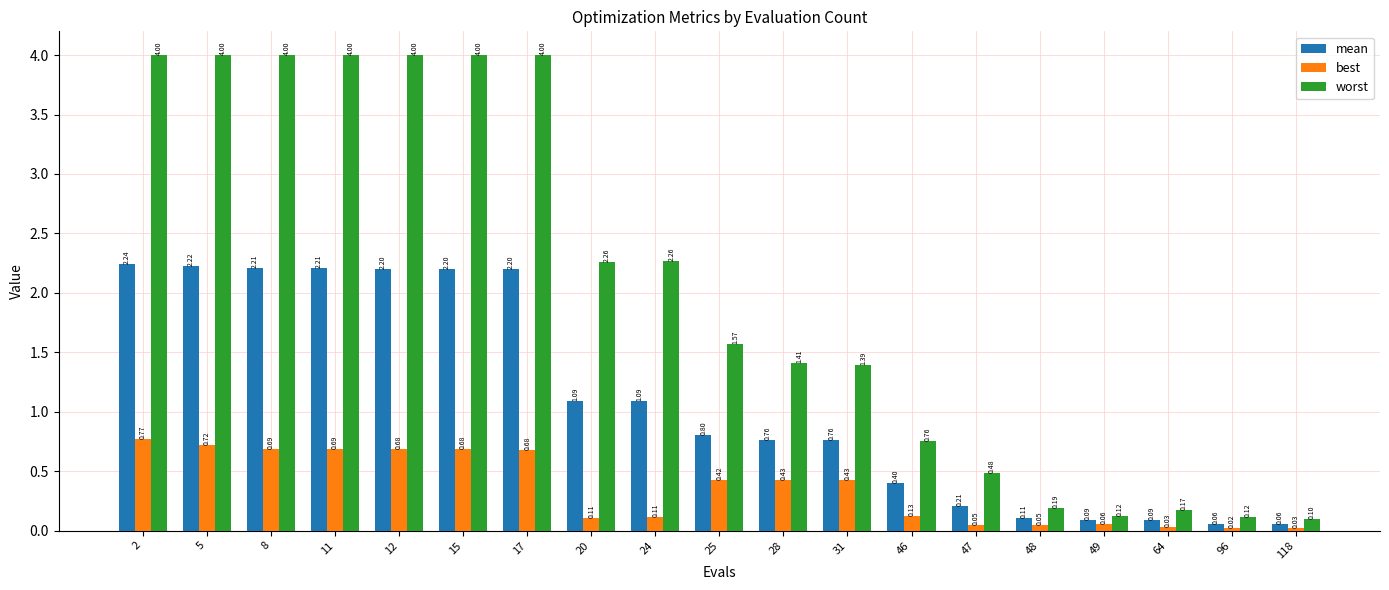

Is the value of worst at 25 greater than the value of mean at 12?

No